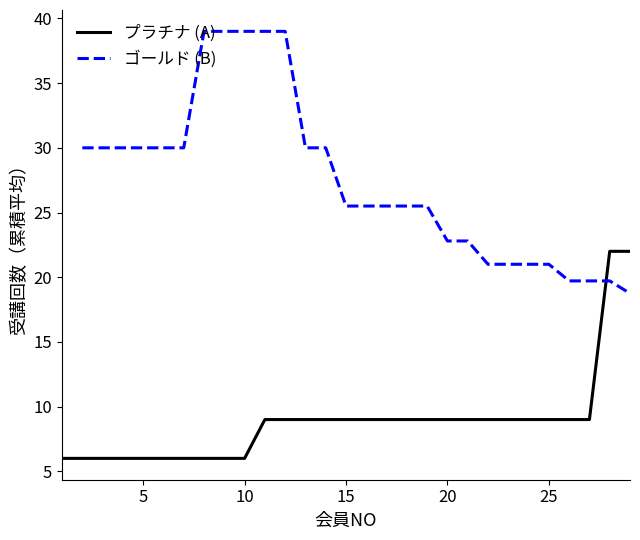

Which series has the widest spread of values?

プラチナ (A)